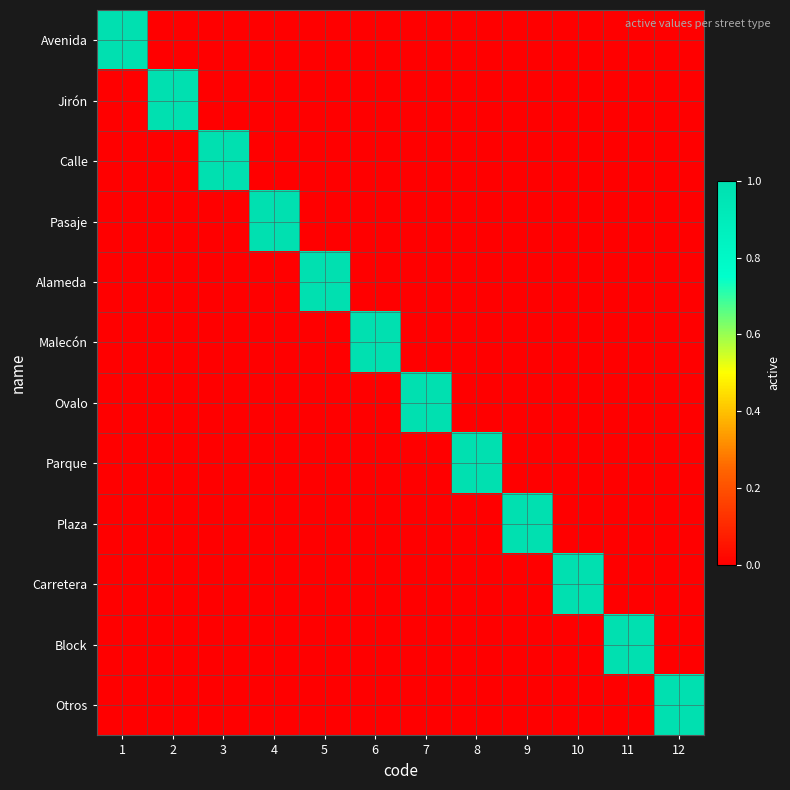

Reading left to right, list all the values displayed in this chart.

Avenida: 1=1	2=0	3=0	4=0	5=0	6=0	7=0	8=0	9=0	10=0	11=0	12=0
Jirón: 1=0	2=1	3=0	4=0	5=0	6=0	7=0	8=0	9=0	10=0	11=0	12=0
Calle: 1=0	2=0	3=1	4=0	5=0	6=0	7=0	8=0	9=0	10=0	11=0	12=0
Pasaje: 1=0	2=0	3=0	4=1	5=0	6=0	7=0	8=0	9=0	10=0	11=0	12=0
Alameda: 1=0	2=0	3=0	4=0	5=1	6=0	7=0	8=0	9=0	10=0	11=0	12=0
Malecón: 1=0	2=0	3=0	4=0	5=0	6=1	7=0	8=0	9=0	10=0	11=0	12=0
Ovalo: 1=0	2=0	3=0	4=0	5=0	6=0	7=1	8=0	9=0	10=0	11=0	12=0
Parque: 1=0	2=0	3=0	4=0	5=0	6=0	7=0	8=1	9=0	10=0	11=0	12=0
Plaza: 1=0	2=0	3=0	4=0	5=0	6=0	7=0	8=0	9=1	10=0	11=0	12=0
Carretera: 1=0	2=0	3=0	4=0	5=0	6=0	7=0	8=0	9=0	10=1	11=0	12=0
Block: 1=0	2=0	3=0	4=0	5=0	6=0	7=0	8=0	9=0	10=0	11=1	12=0
Otros: 1=0	2=0	3=0	4=0	5=0	6=0	7=0	8=0	9=0	10=0	11=0	12=1